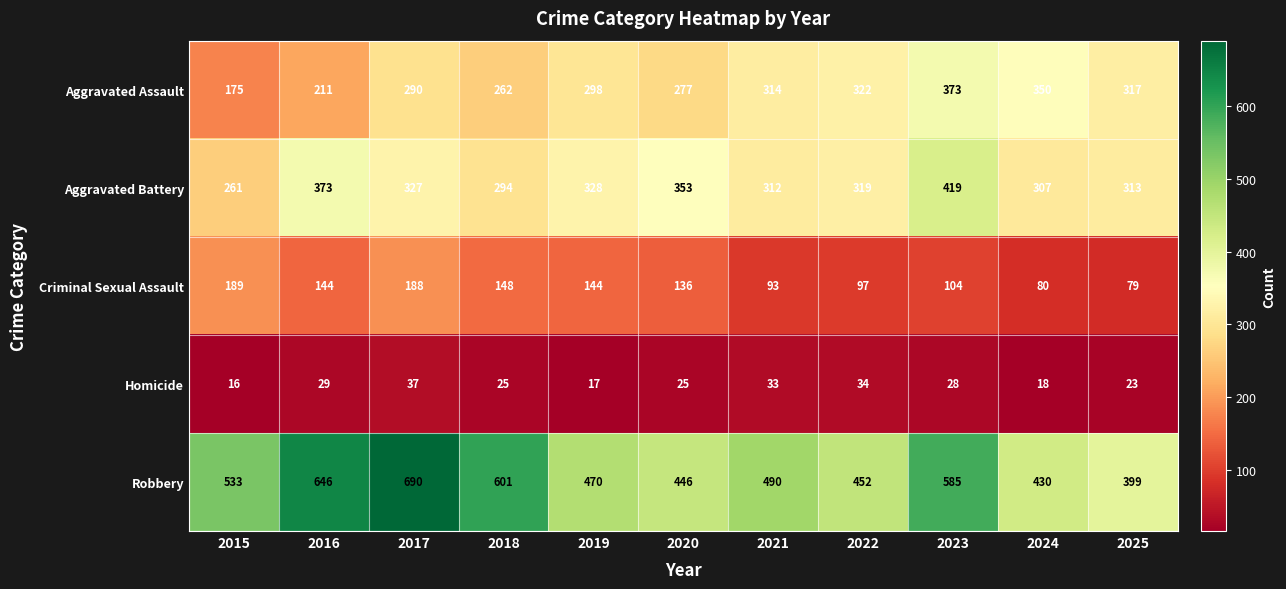

What is the average value of the Aggravated Battery series?

328